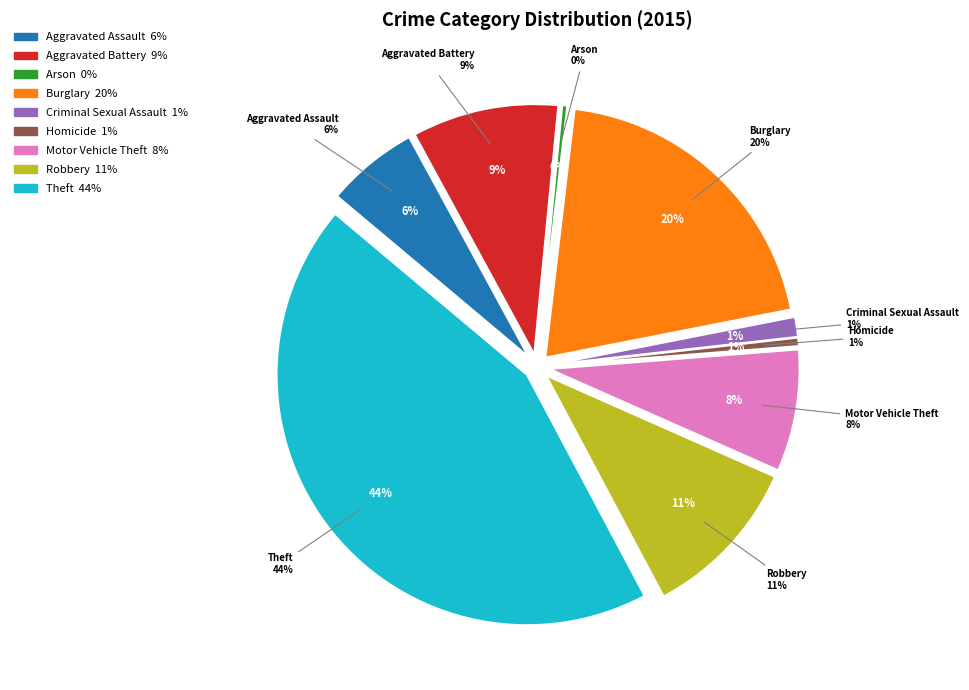

To the nearest percent, what portion does Theft represent?

44%